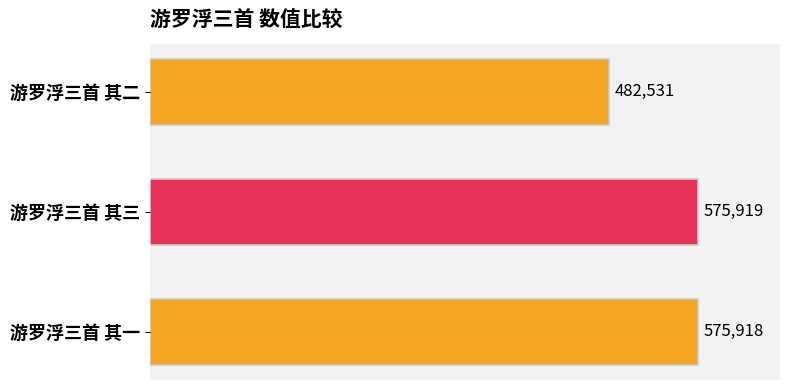

What value does the data have at 游罗浮三首 其一, to the nearest 50?

575900